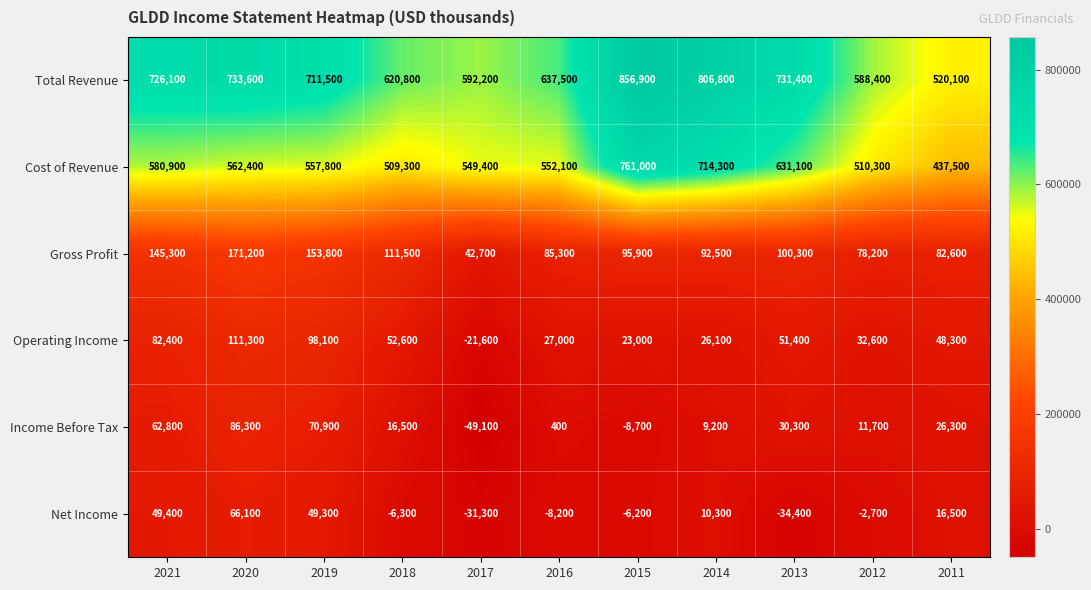

True or false: Net Income has a value of 16500 at 2011.

True